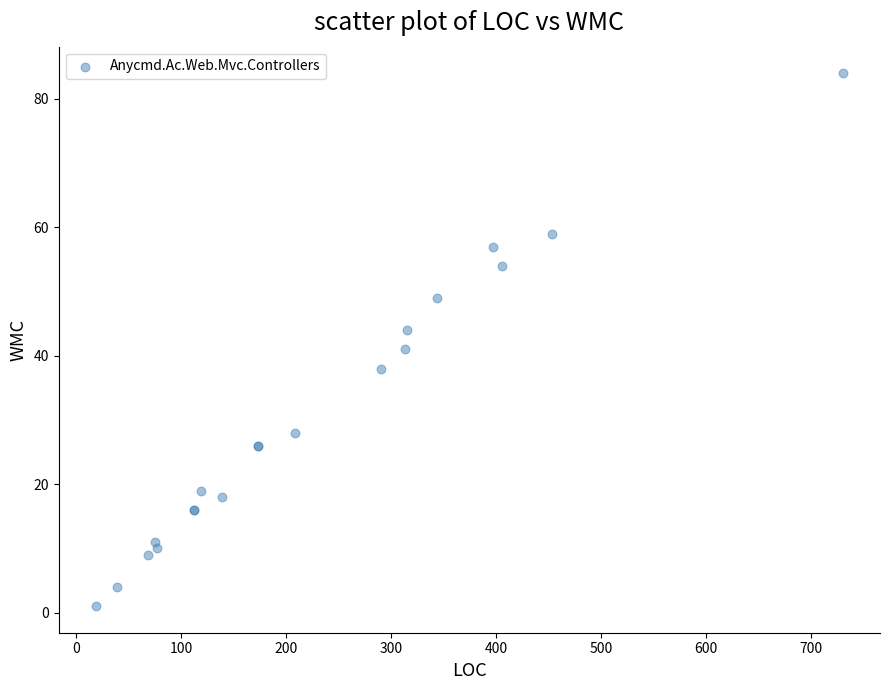

What Y value in the scatter plot is closest to 42?

41